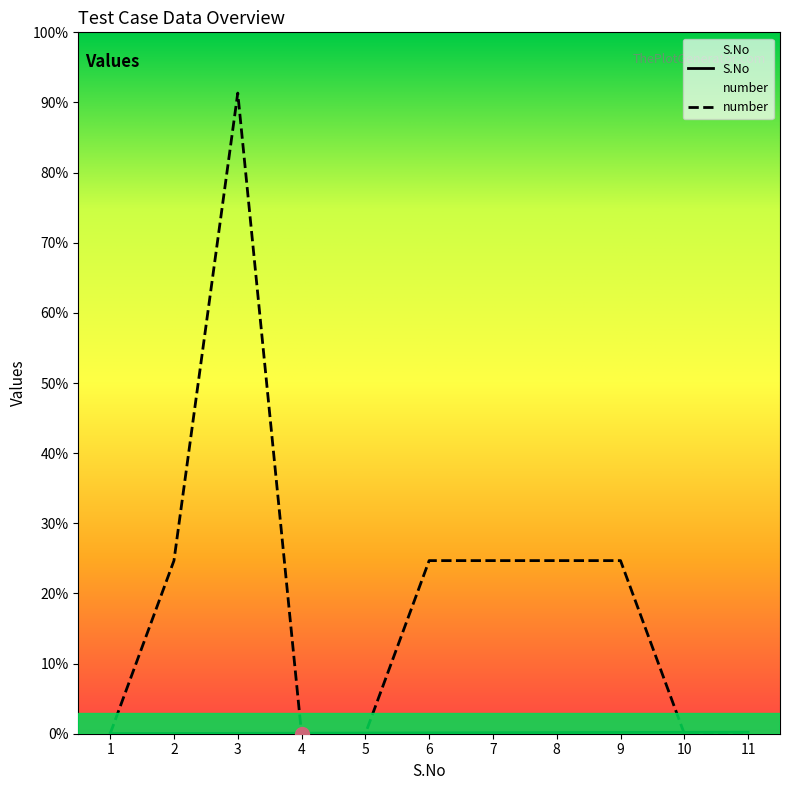

How many times do number and S.No cross each other?

4